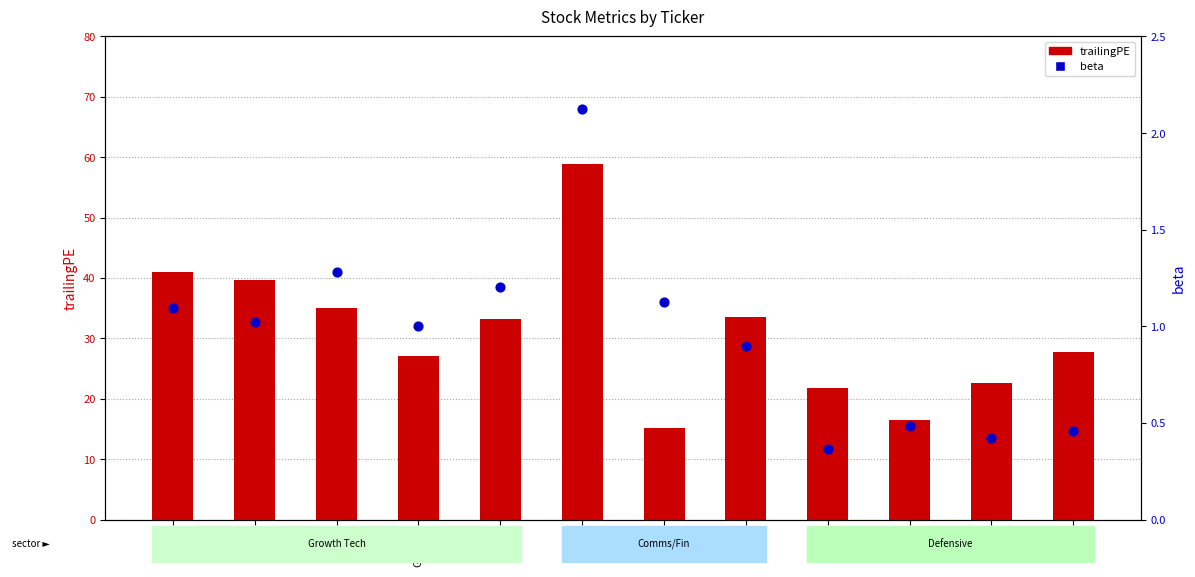

At which category is the sum across all series the highest?

NVDA